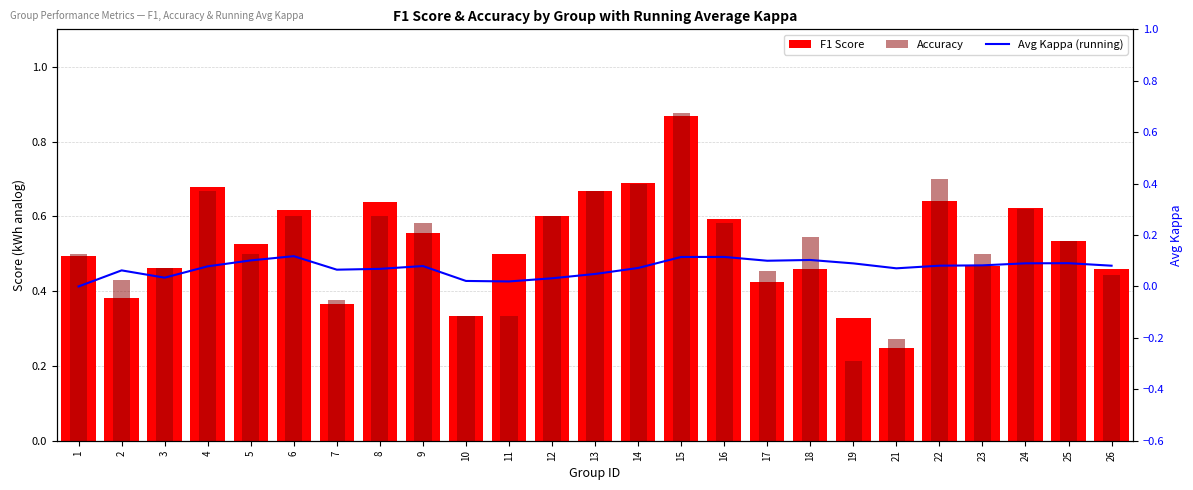

Count the Avg Kappa (running) values in the range 0 to 1.

25